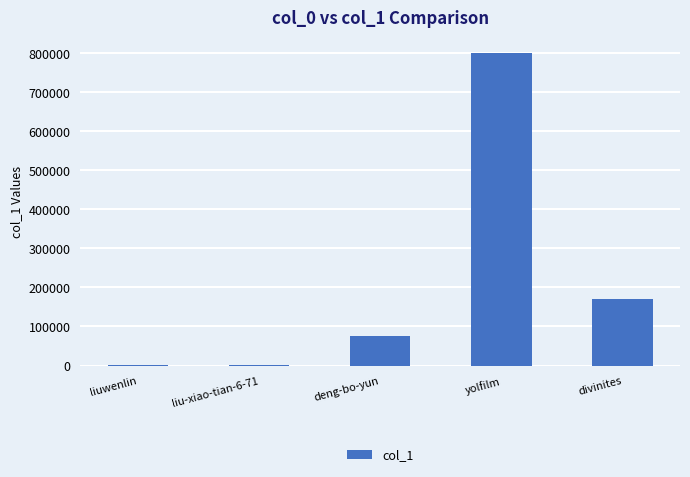

Are the bars grouped side by side (vs. stacked)?

No